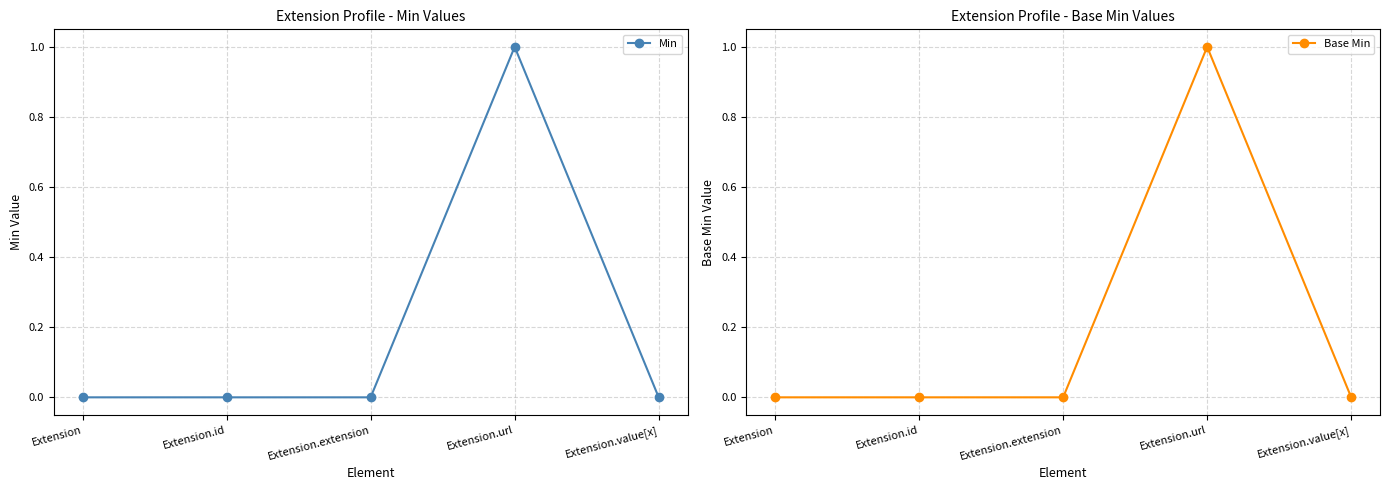

True or false: Base Min and Min cross at least once.

False